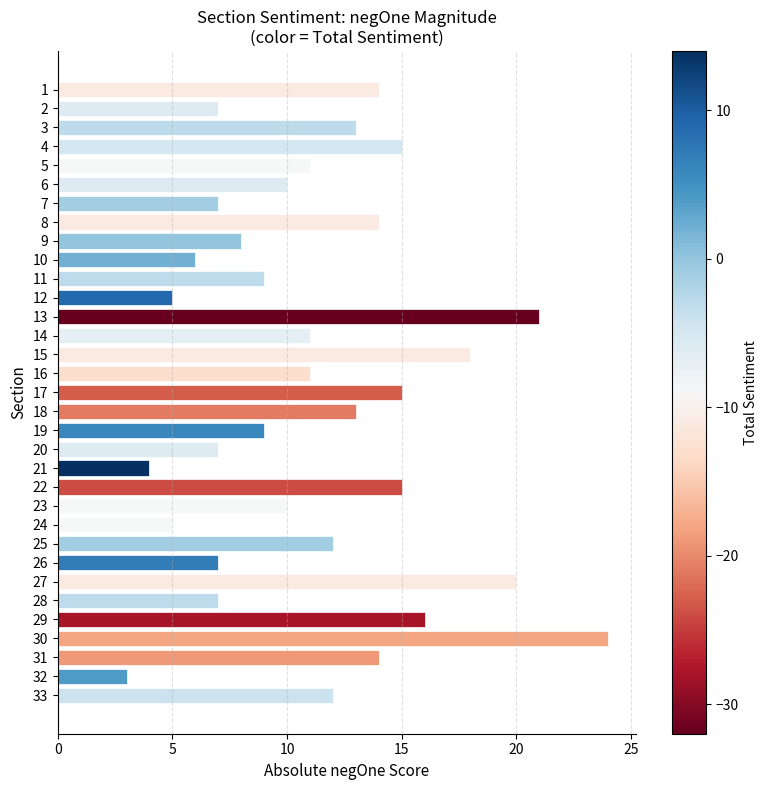

What is the sum of the values at 31 and 22?

29